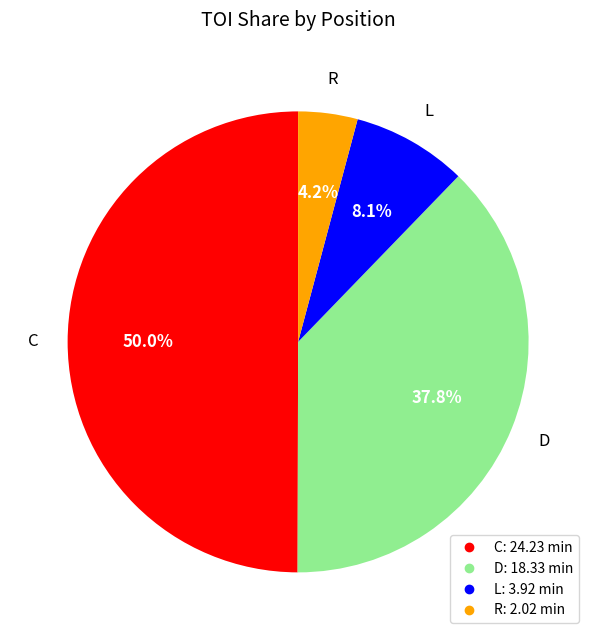

Is the sum of C and R greater than half?

Yes